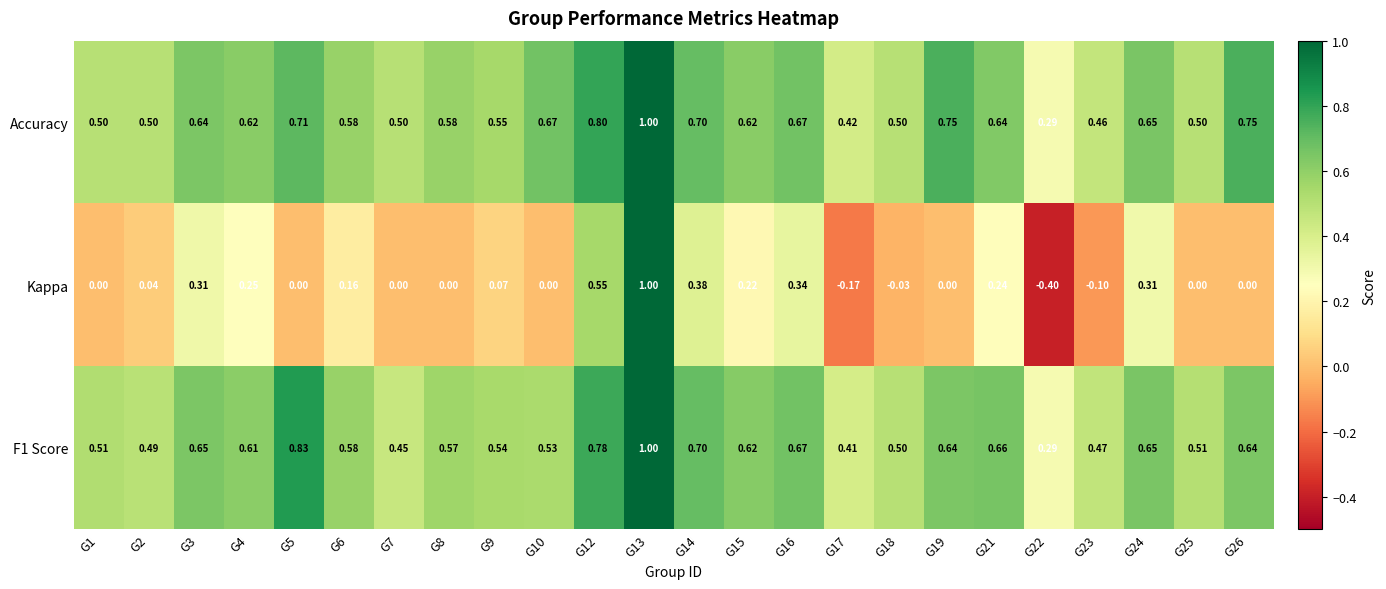

Which series has the widest spread of values?

Kappa